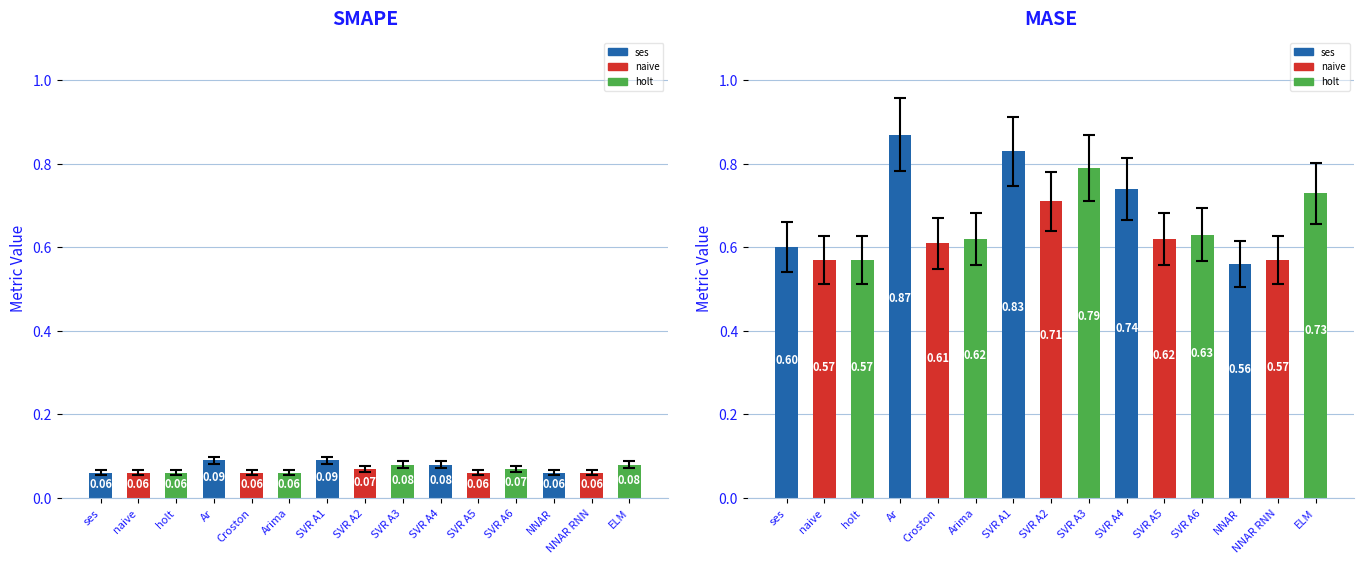

Where is SMAPE nearest to the value 0?

ses